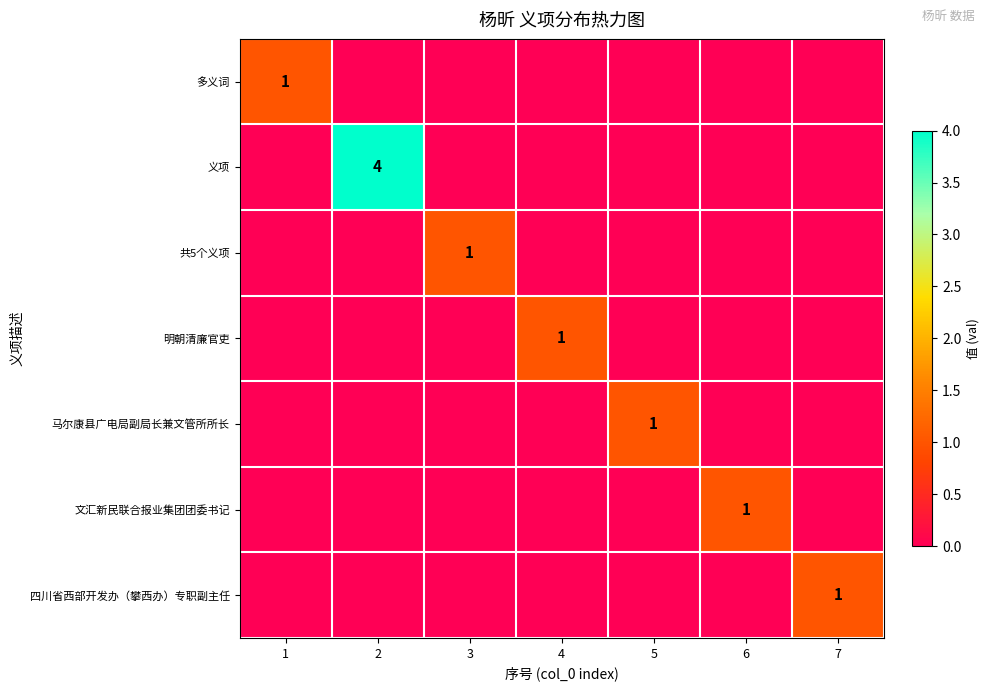

The value of 义项 at 2 is 2. True or false?

False